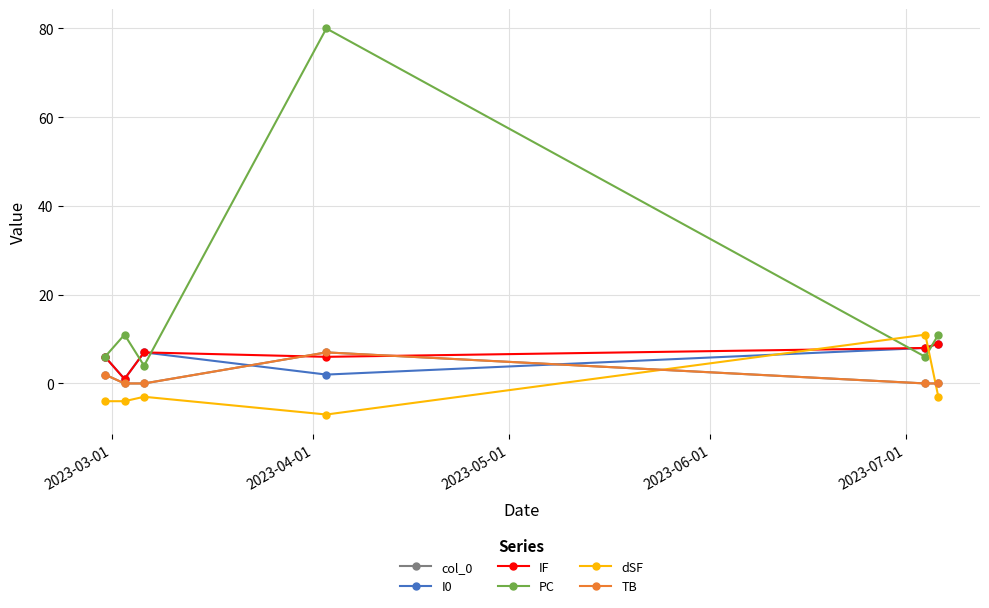

What is the label of the 1st point from the left?

2023-03-01